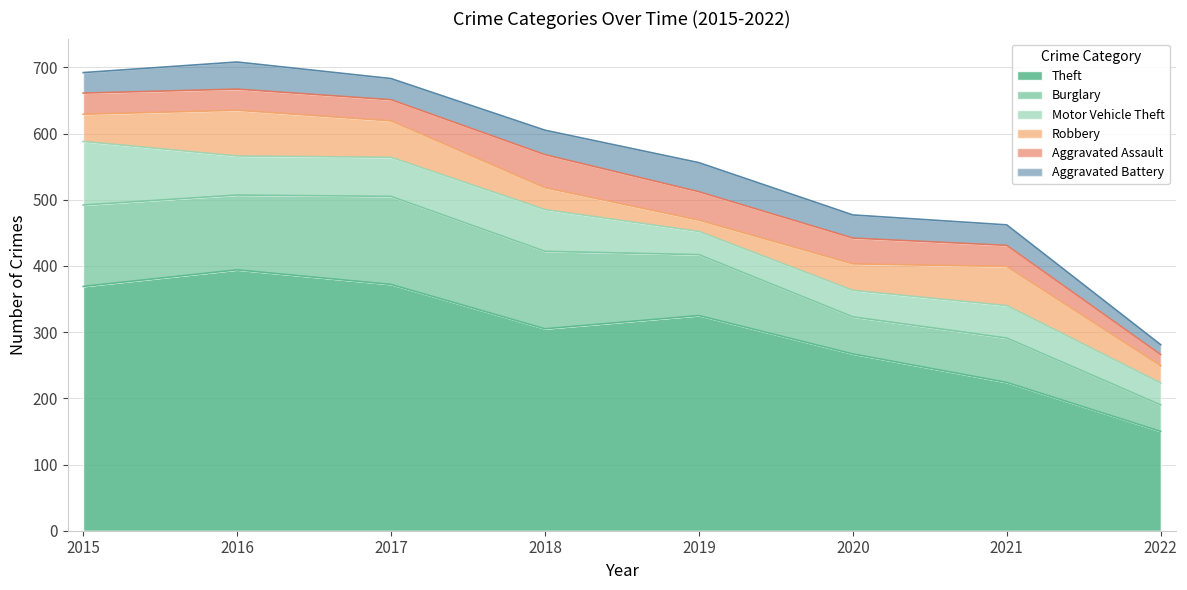

True or false: Motor Vehicle Theft and Theft intersect in this chart.

False